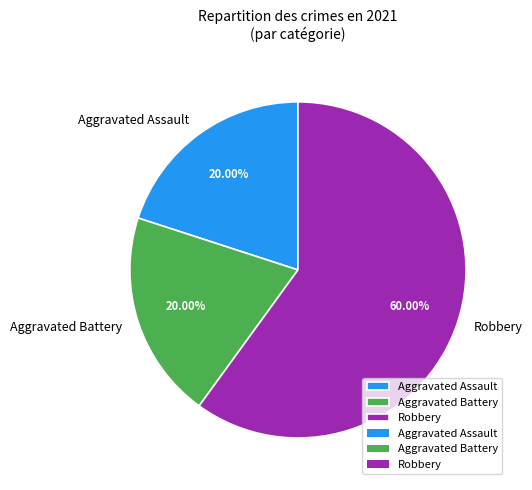

Do Aggravated Assault and Robbery together represent more than half of the pie?

Yes